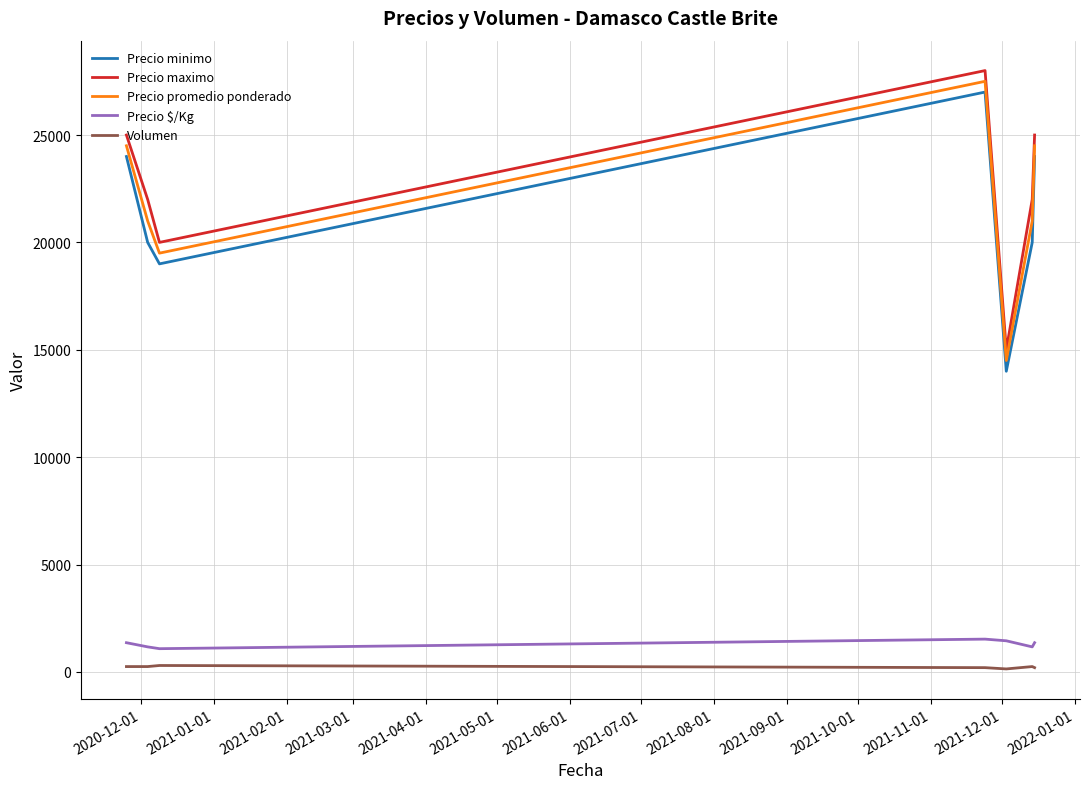

What is the difference between the maximum and minimum values in the Precio promedio ponderado series?

13000